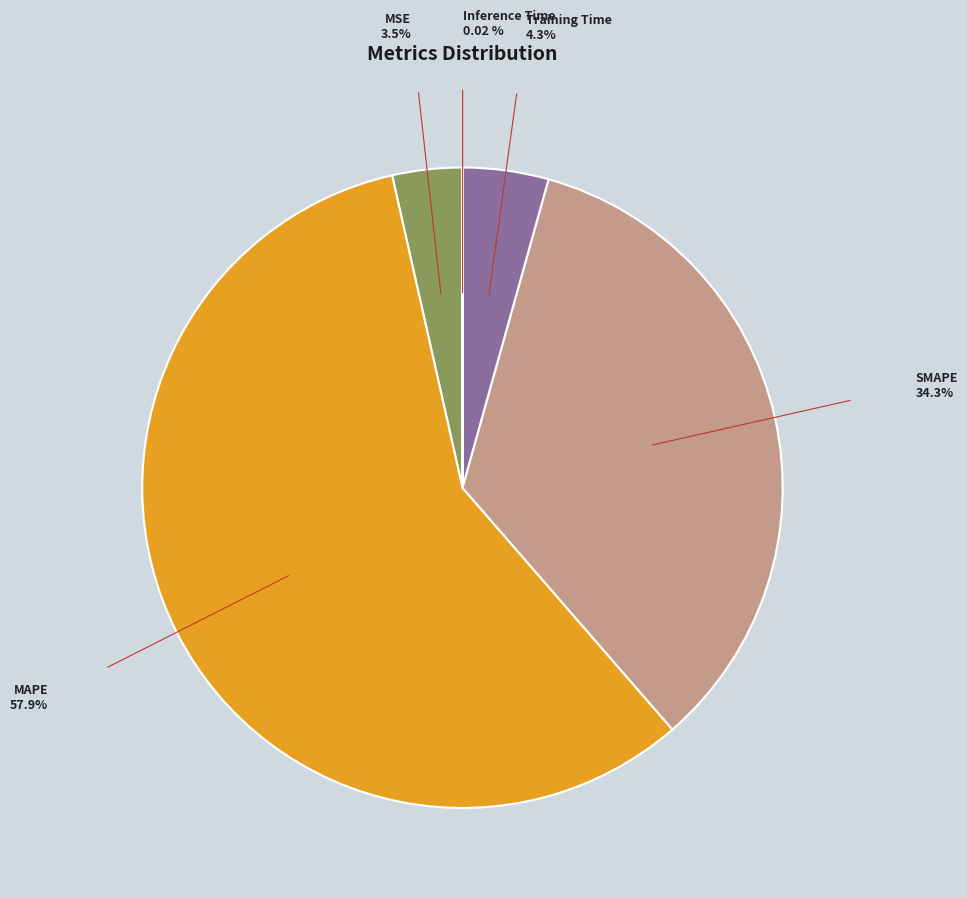

Between MSE and MAPE, which is larger?

MAPE